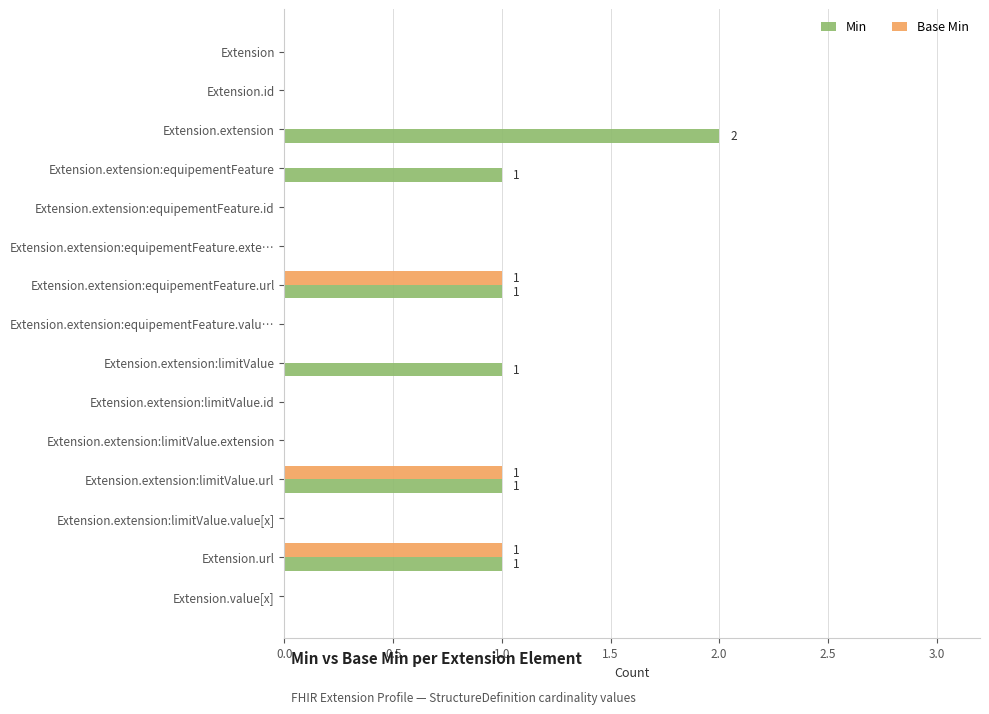

Is it true that Min equals 1 at Extension.extension:limitValue?

True